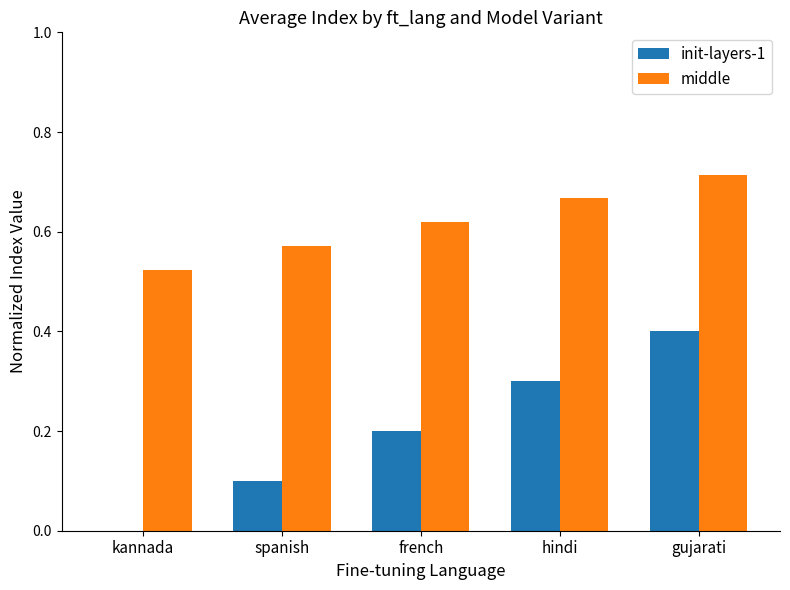

What is the sum of the middle values at gujarati and hindi?

1.4